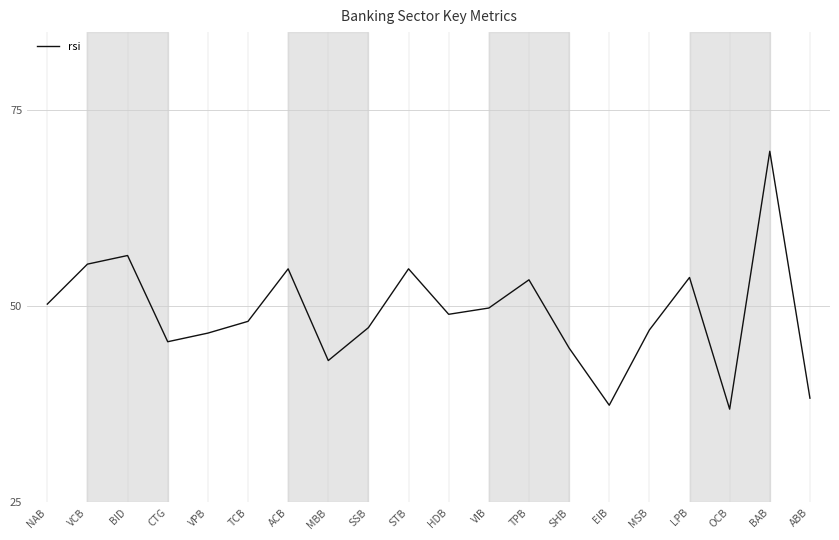

What is the smallest value displayed?

36.9